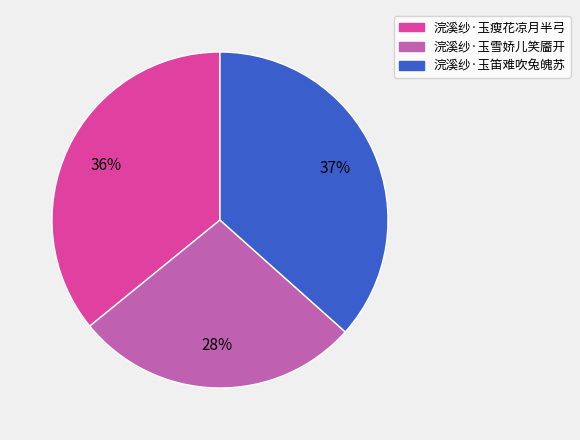

Is 浣溪纱·玉雪娇儿笑靥开 the majority of the pie?

No